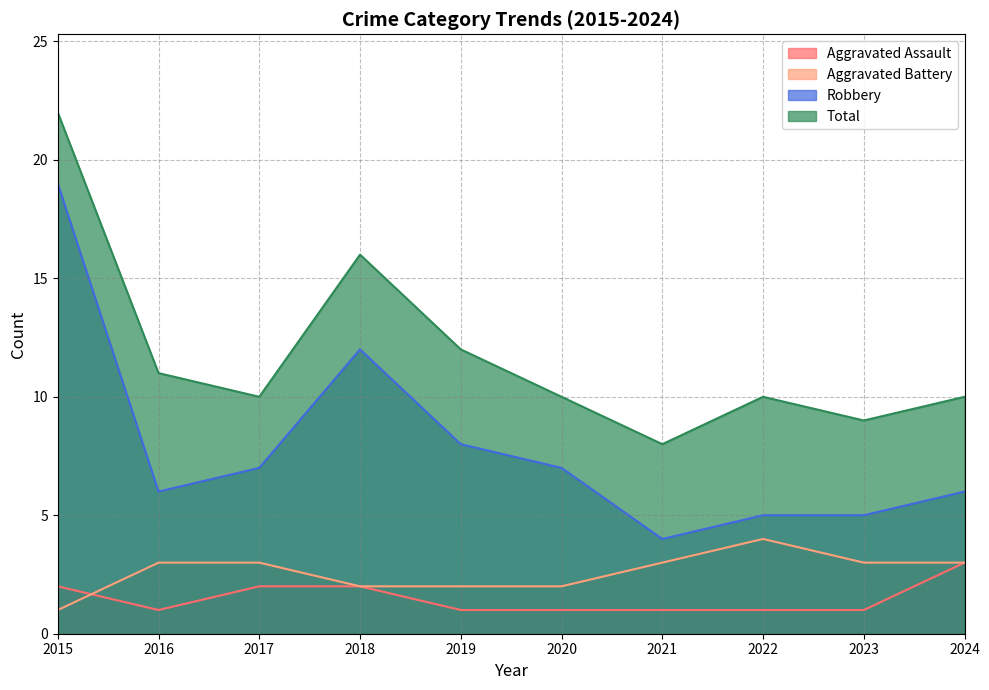

True or false: Total has more than 2 points higher than both neighbors.

False